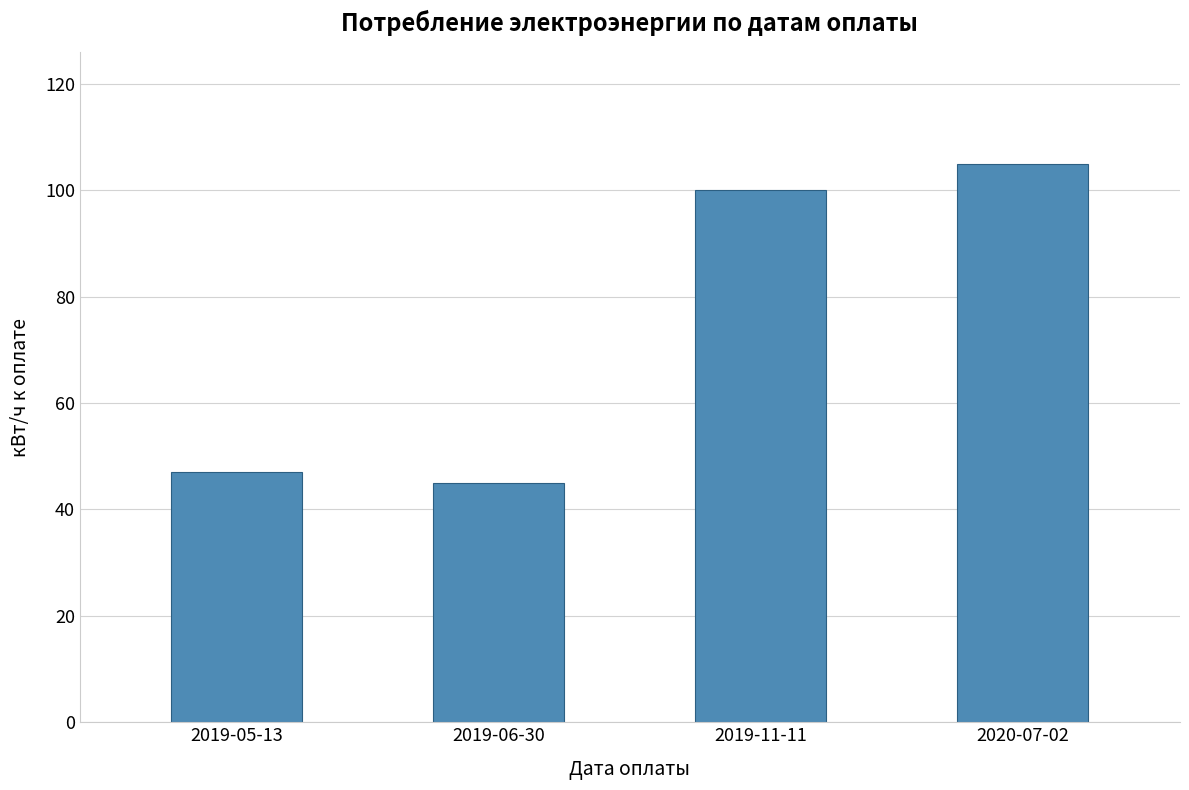

What is the difference between the maximum and minimum values?

60